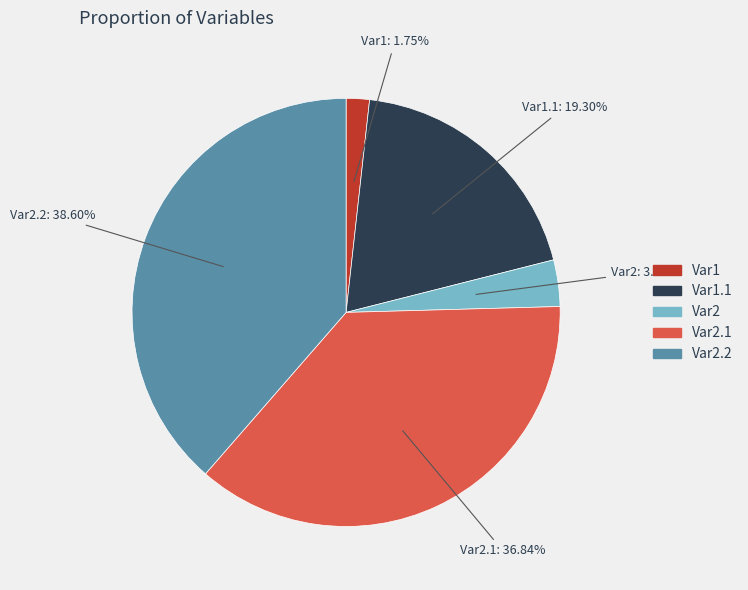

Is there a majority slice in this chart?

No